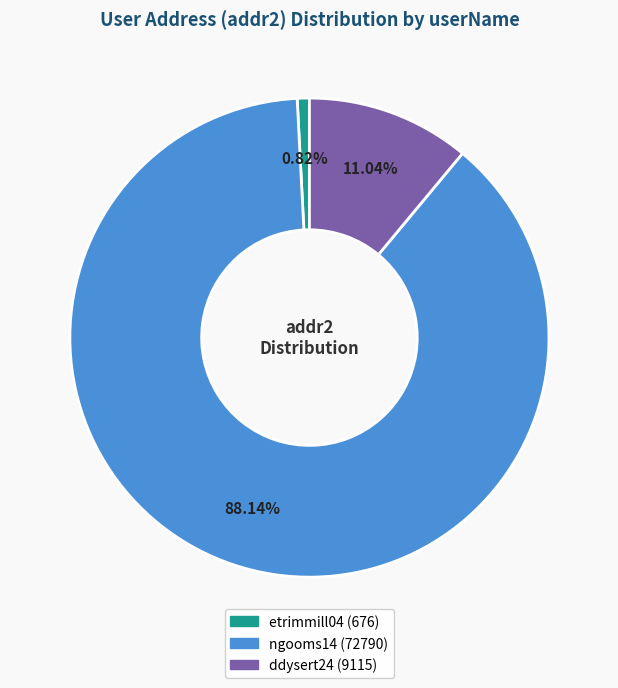

Combined, what portion of the pie is ddysert24 and ngooms14?

99.2%